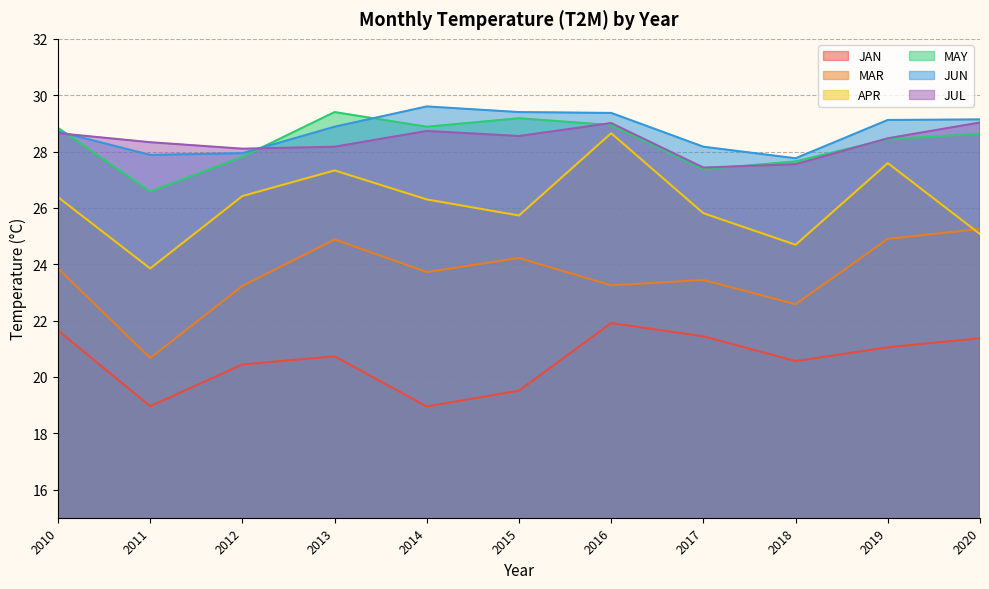

What is the value of the JUN point at the 4th from the left?

28.9